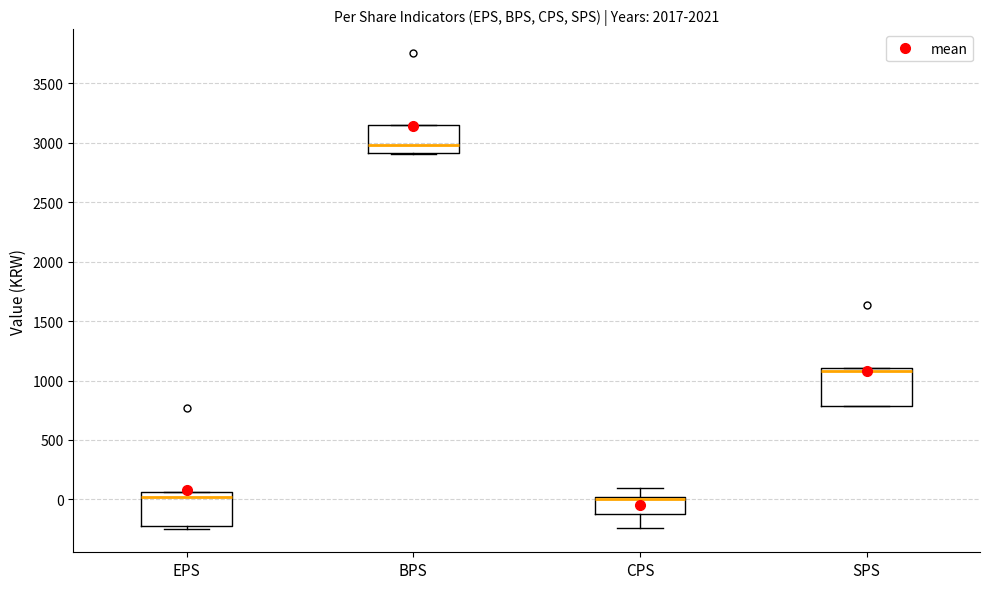

Reading left to right, transcribe this box plot: for each box, give where its median line is, the range the box spans, and where its two whiskers end, as read against the y-axis. The values are not printed on the chart, so give them approximately, as read against the axis.

EPS: median 0, box -200 to 50, whiskers -250 to 50
BPS: median 3000, box 2900 to 3150, whiskers 2900 to 3150
CPS: median 0 (drawn on the box's upper edge), box -100 to 0, whiskers -250 to 100
SPS: median 1100 (just below the box's upper edge), box 800 to 1100, whiskers 800 to 1100